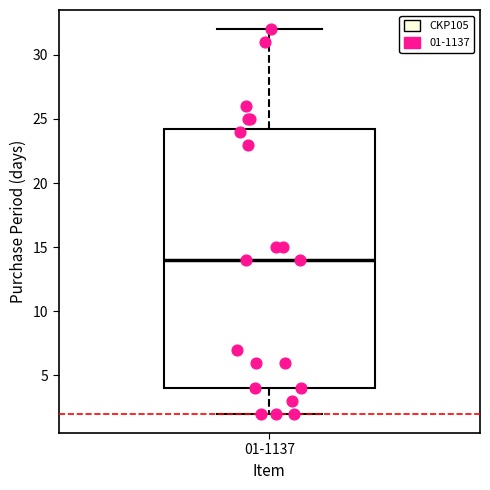

Read this box plot against the y-axis: the position of the median line, the range covered by the box, and the ends of both whiskers. The values are not printed on the chart, so give them approximately, as read against the axis.

median 14.0, box 4.0 to 24.5, whiskers 2.0 to 32.0